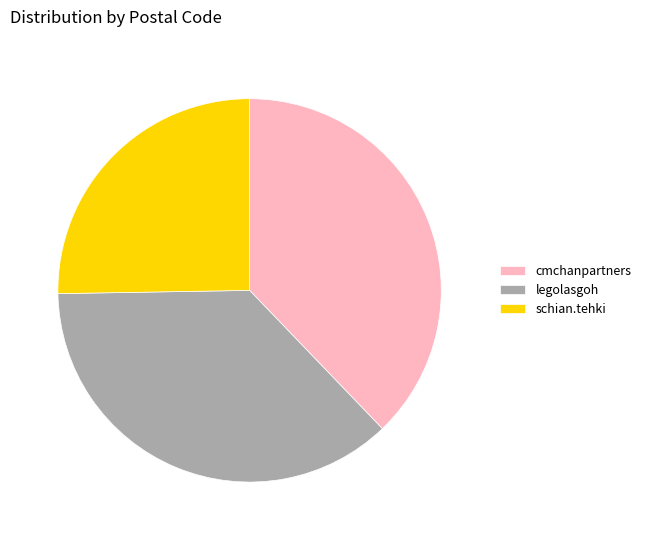

Do schian.tehki and cmchanpartners together represent more than half of the pie?

Yes